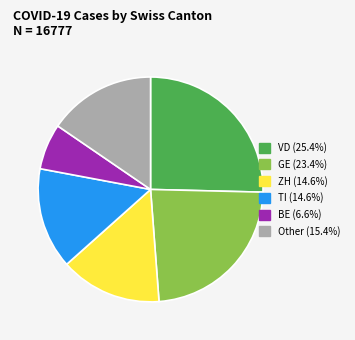

Does any single category account for the majority?

No